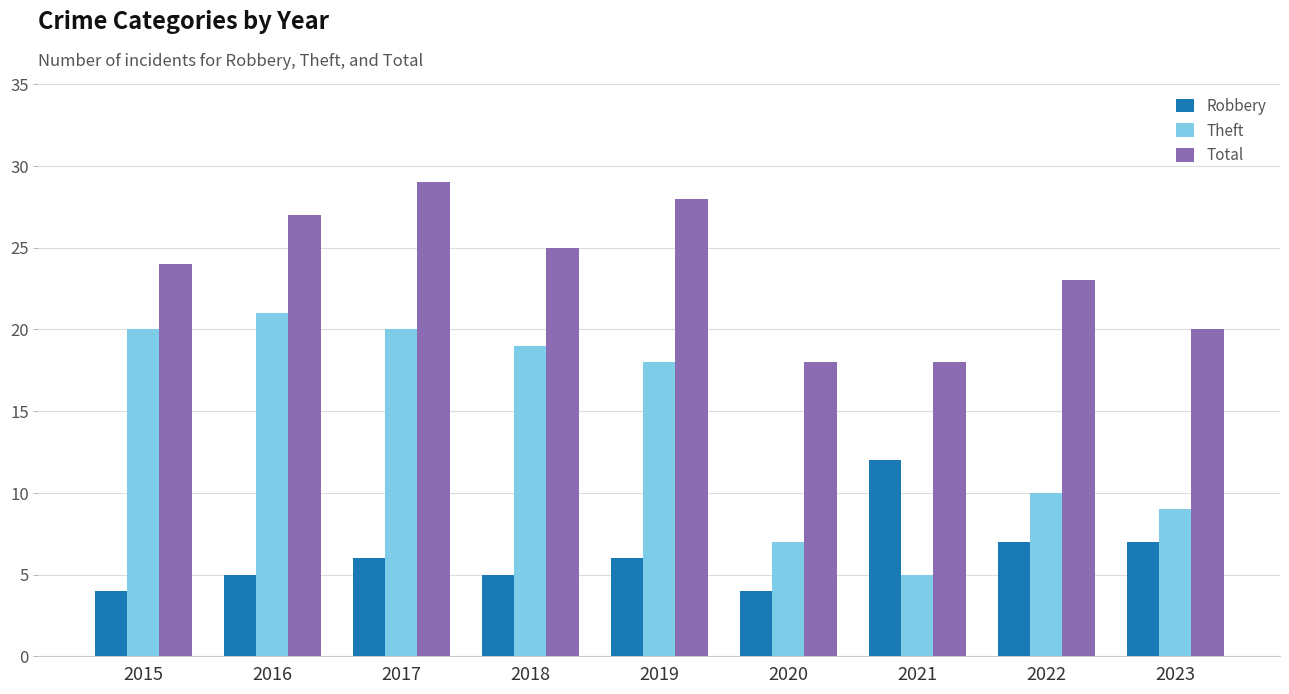

How many data points in Theft are less than 18?

4